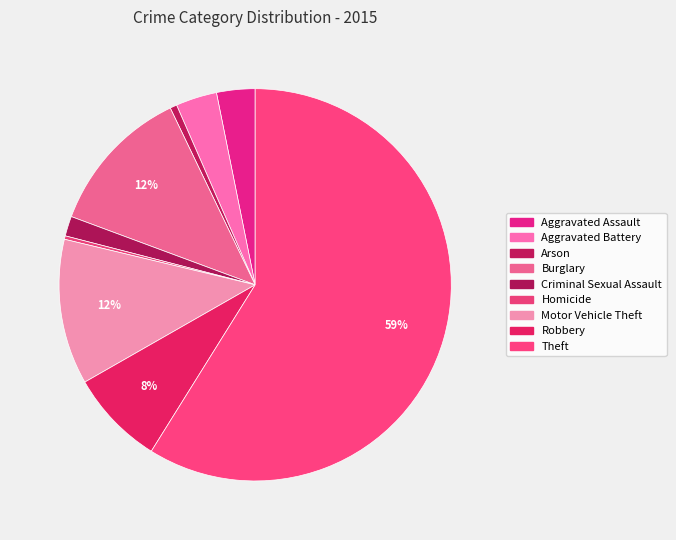

Which slice is the largest?

Theft